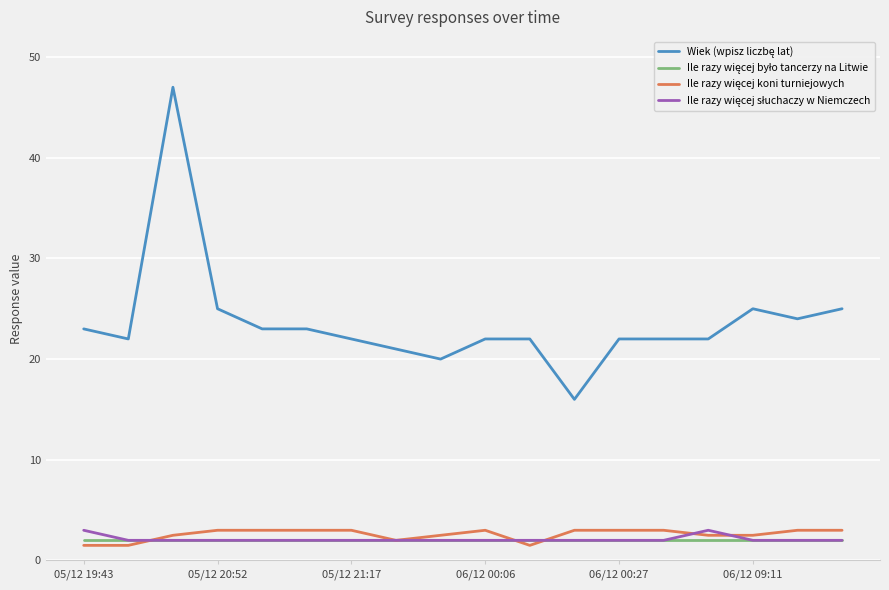

What is the smallest value displayed?

1.5